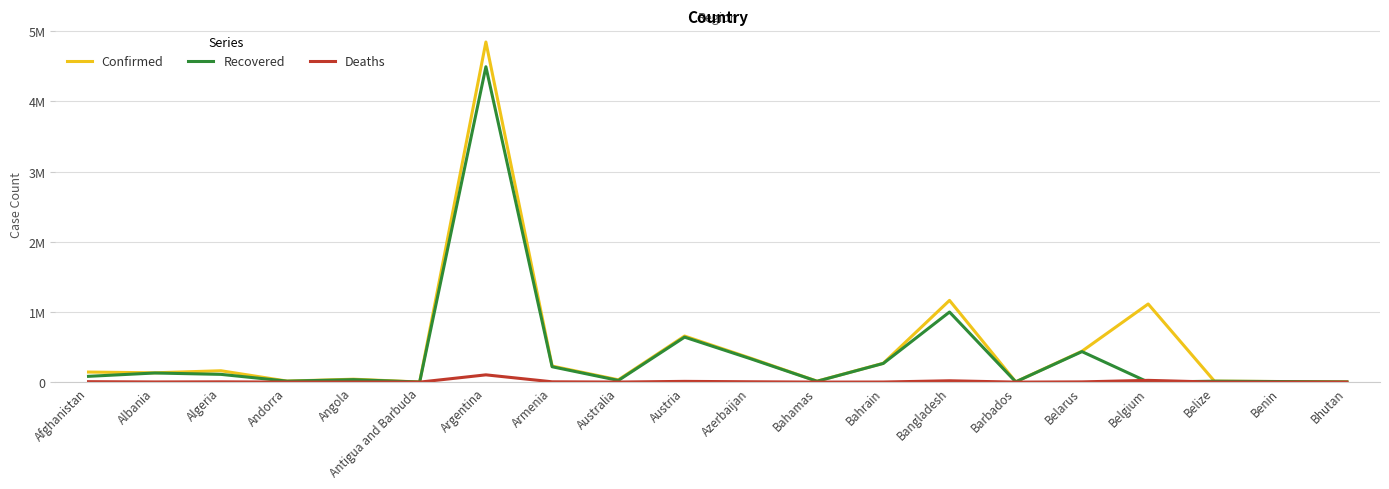

What are all the series names shown in the legend?

Confirmed, Recovered, Deaths